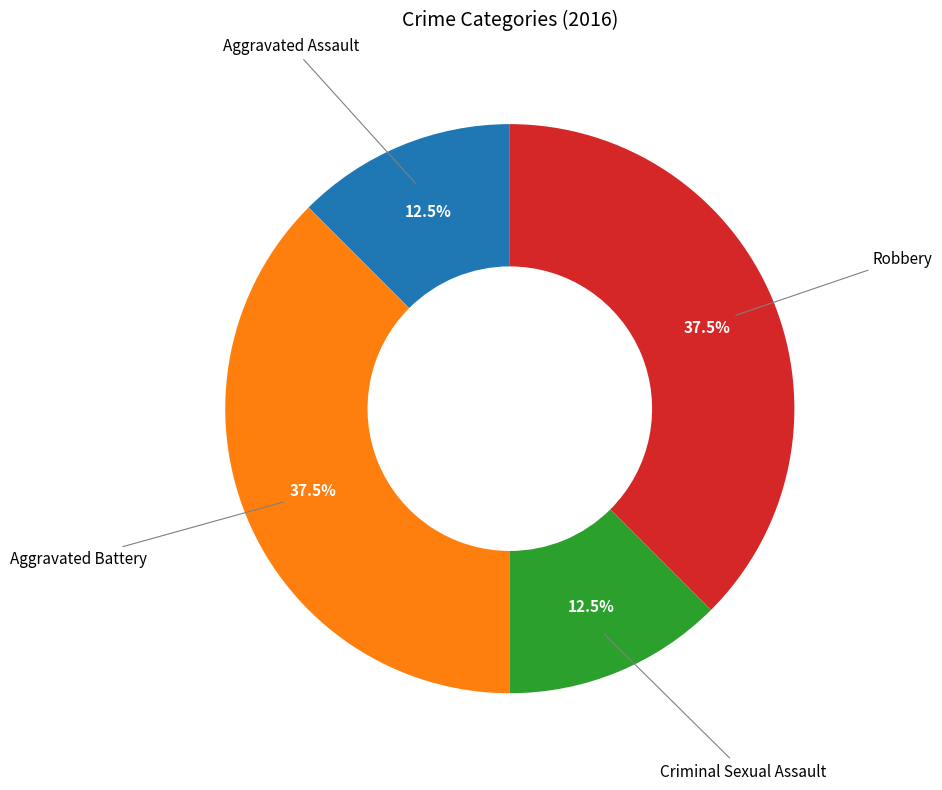

Does any single category account for the majority?

No